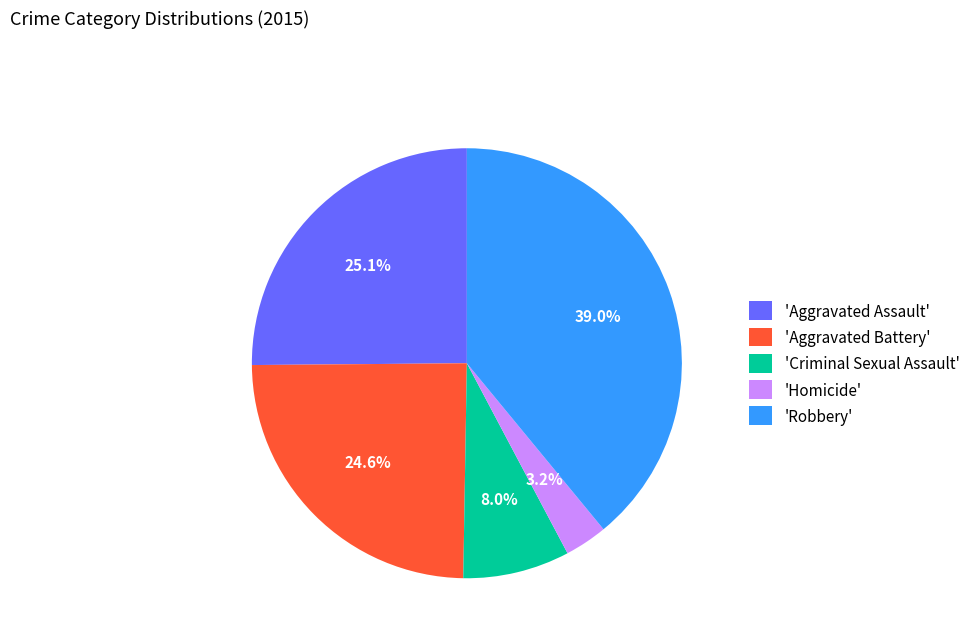

To the nearest percent, what is the average slice percentage?

20%